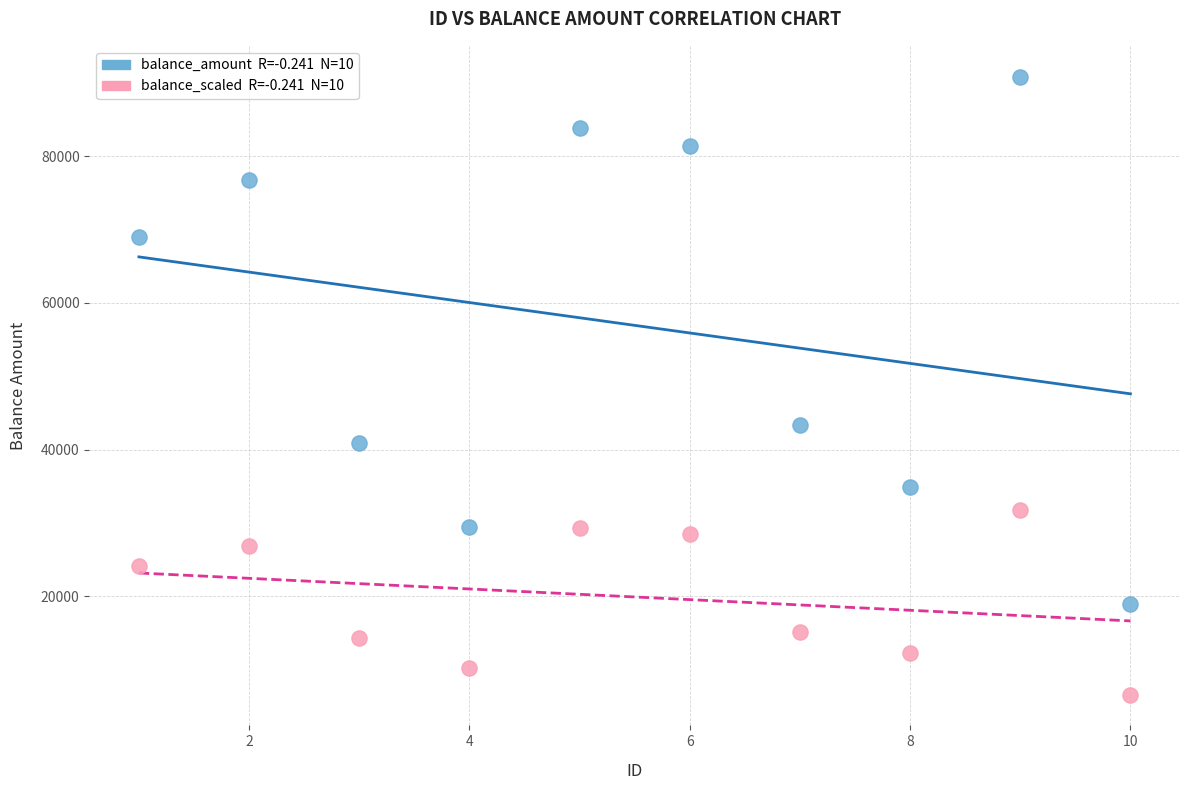

Across all data points, what is the range of X values (max minus min)?

9.0